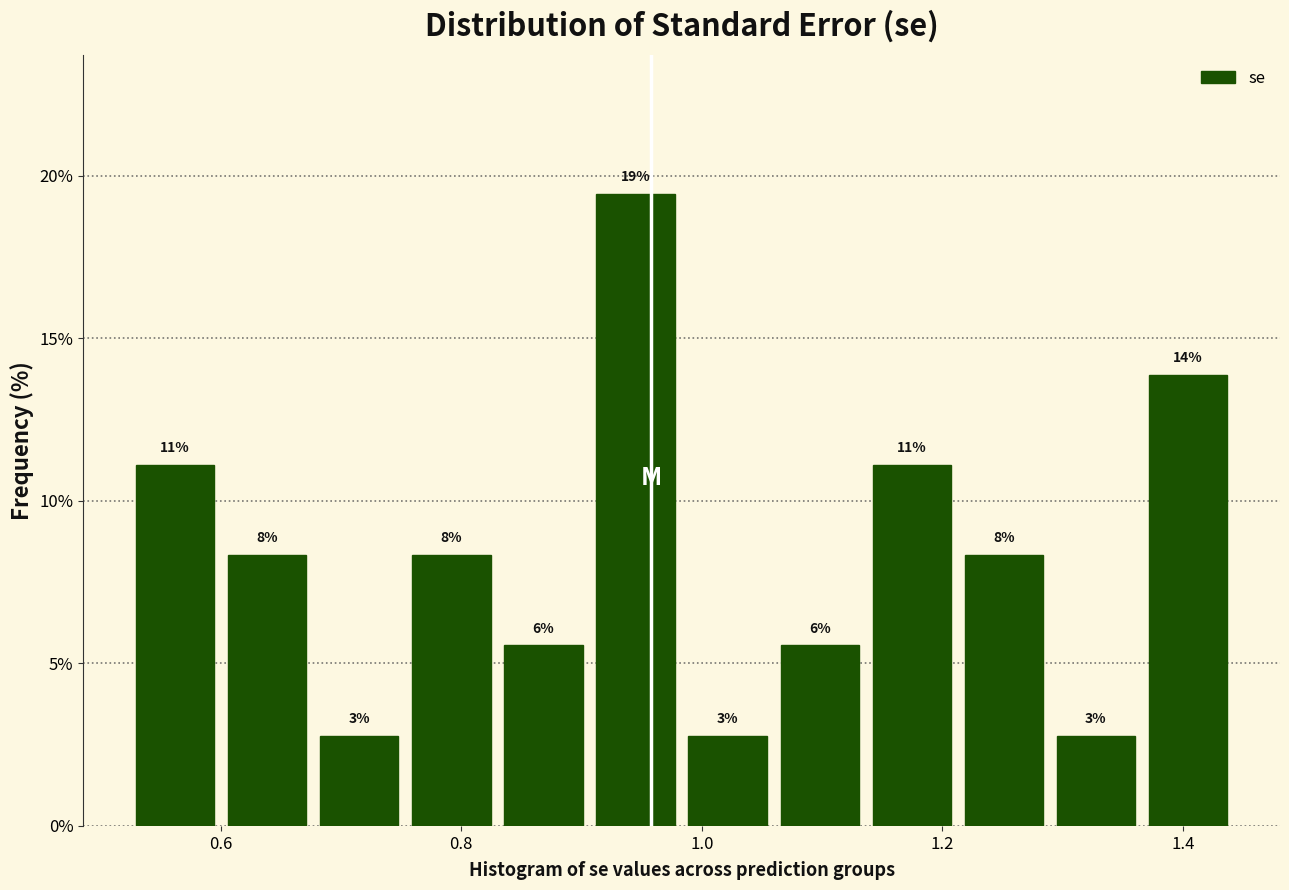

Around what value on the x-axis is the tallest bar? Give the approximate position of its centre, as read against the axis.

0.94